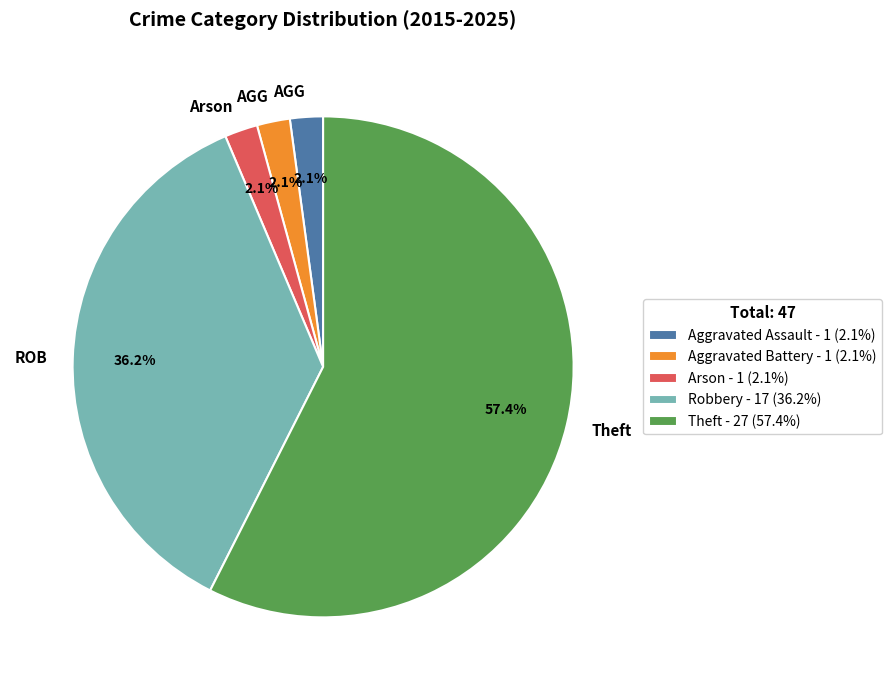

To the nearest percent, what percentage of the pie is Aggravated Assault?

2%